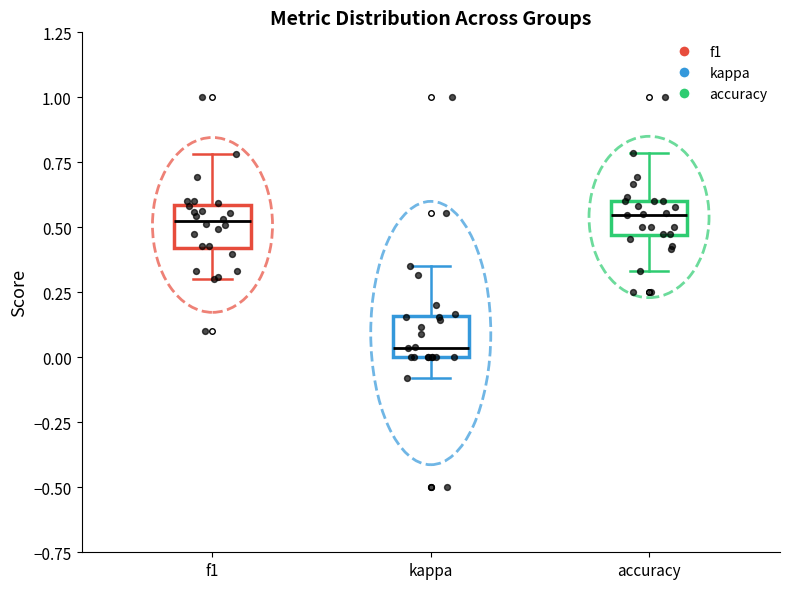

Reading left to right, read every box against the y-axis: the position of its median line, the range the box covers, and the ends of its whiskers. The values are not printed on the chart, so give them approximately, as read against the axis.

f1: median 0.50, box 0.40 to 0.60, whiskers 0.30 to 0.80
kappa: median 0.05, box 0.00 to 0.15, whiskers -0.10 to 0.35
accuracy: median 0.55, box 0.45 to 0.60, whiskers 0.35 to 0.80